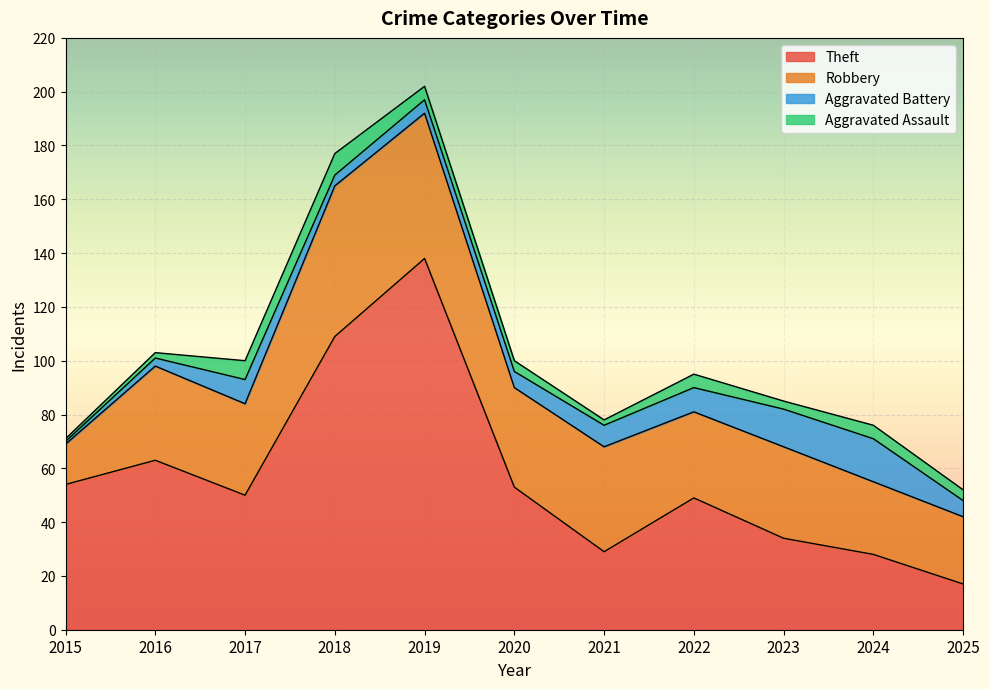

How many data points in Aggravated Assault are less than 4?

4